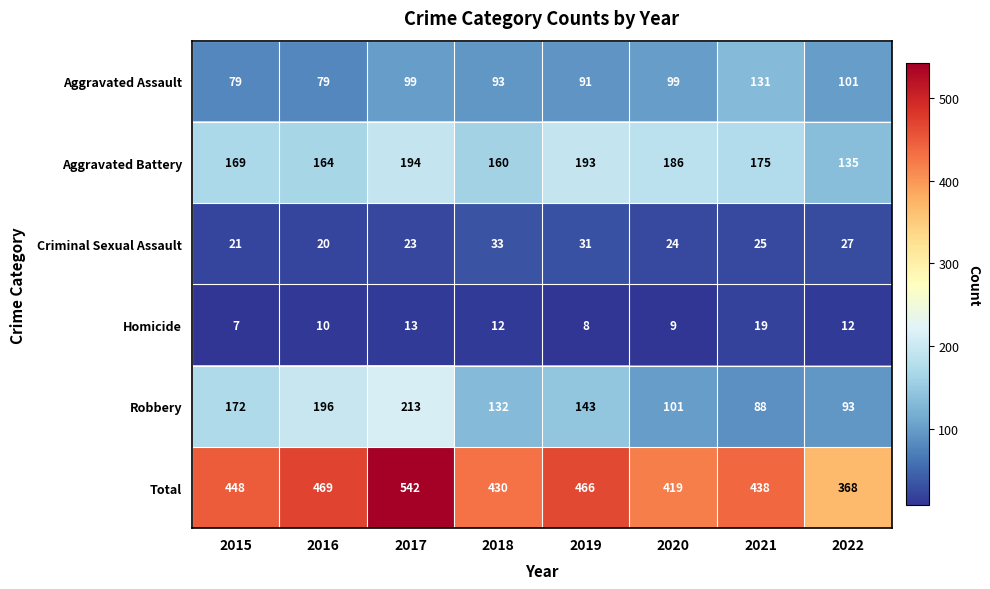

What is the sum of the Aggravated Battery values at 2015 and 2019?

362